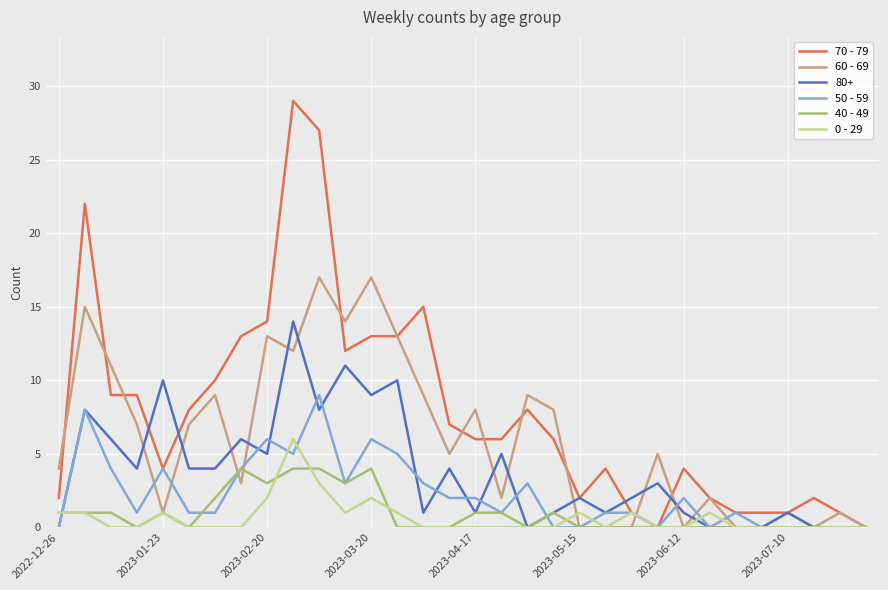

List the series in order of their peak value, lowest first.

40 - 49, 0 - 29, 50 - 59, 80+, 60 - 69, 70 - 79